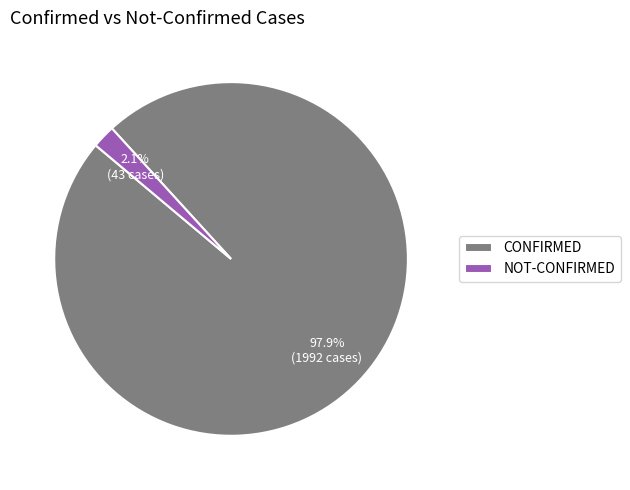

Rank the categories by value from highest to lowest.

CONFIRMED, NOT-CONFIRMED